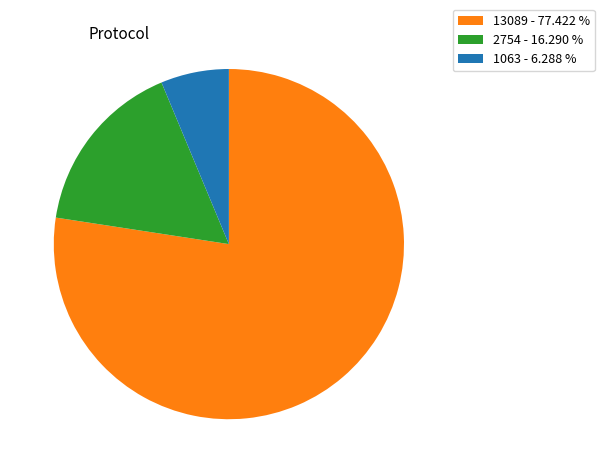

Approximately how many times larger is the value at 13089 - 77.422 % compared to 1063 - 6.288 %?

12.3